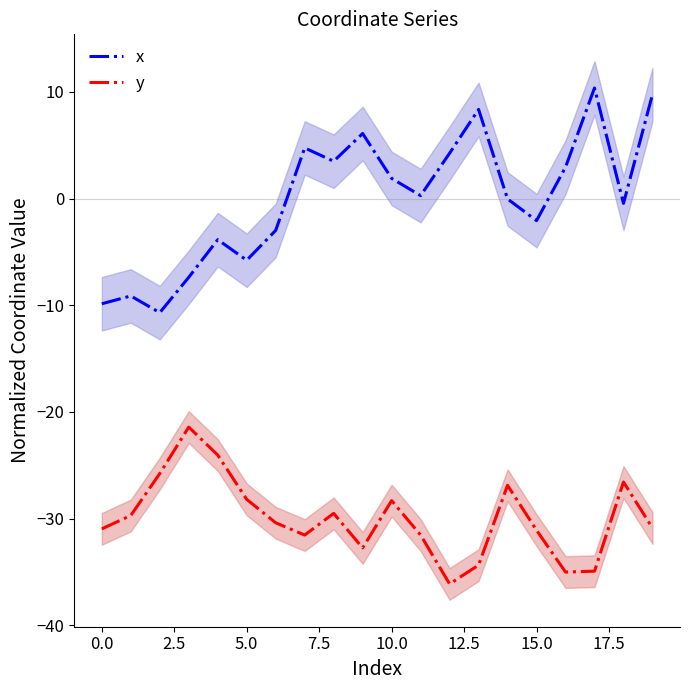

The y series shows -35.4 at 5.0. True or false?

False